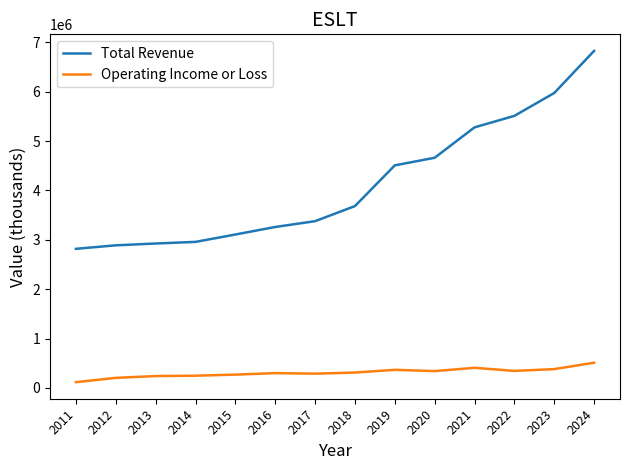

Does the chart have visible grid lines?

No